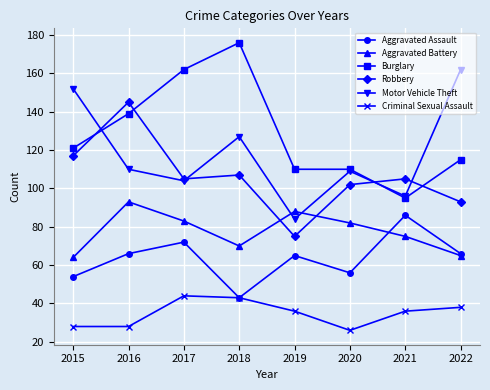

What is the value of the Criminal Sexual Assault point at the 4th from the left?

43